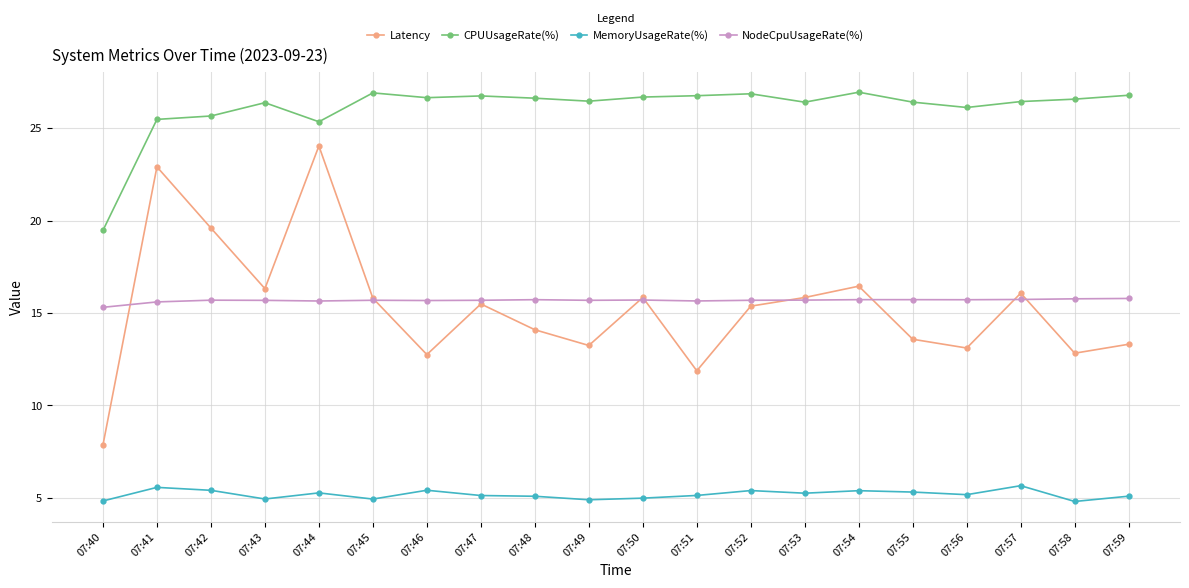

What is the sum of all NodeCpuUsageRate(%) values?

313.5